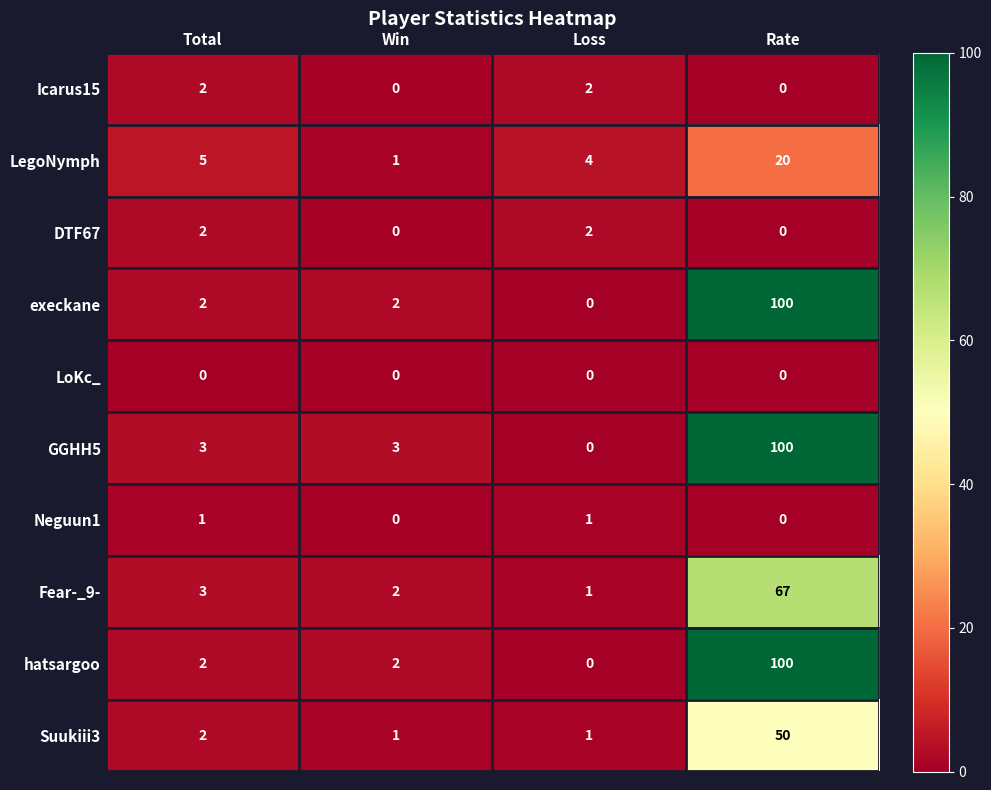

The Icarus15 series shows 0 at Loss. True or false?

False